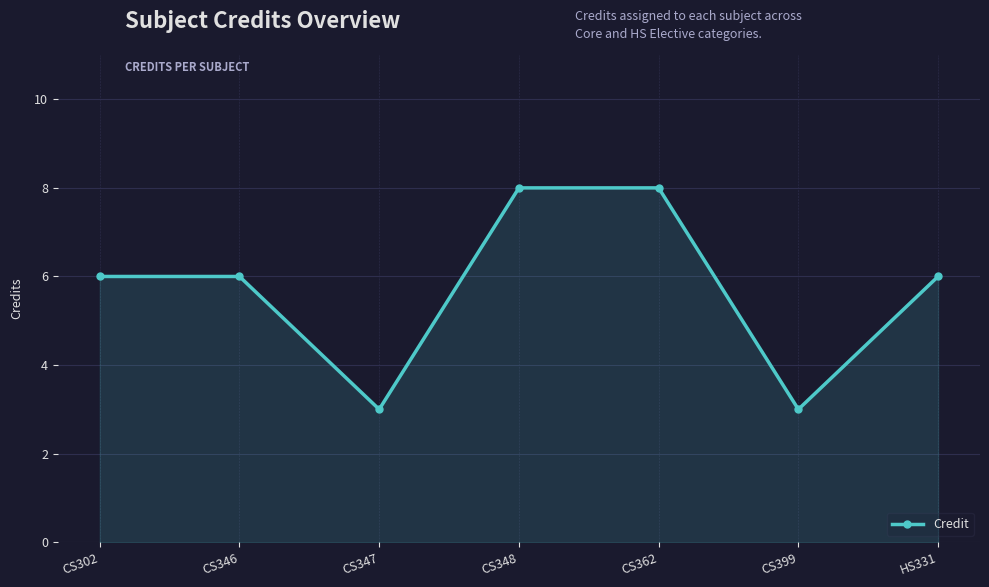

What is the maximum value shown in the chart?

8